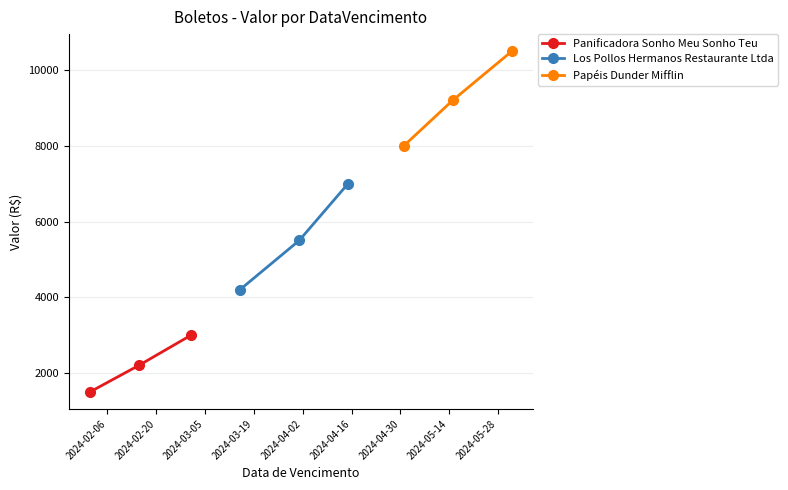

What is the maximum value shown in the chart?

10500